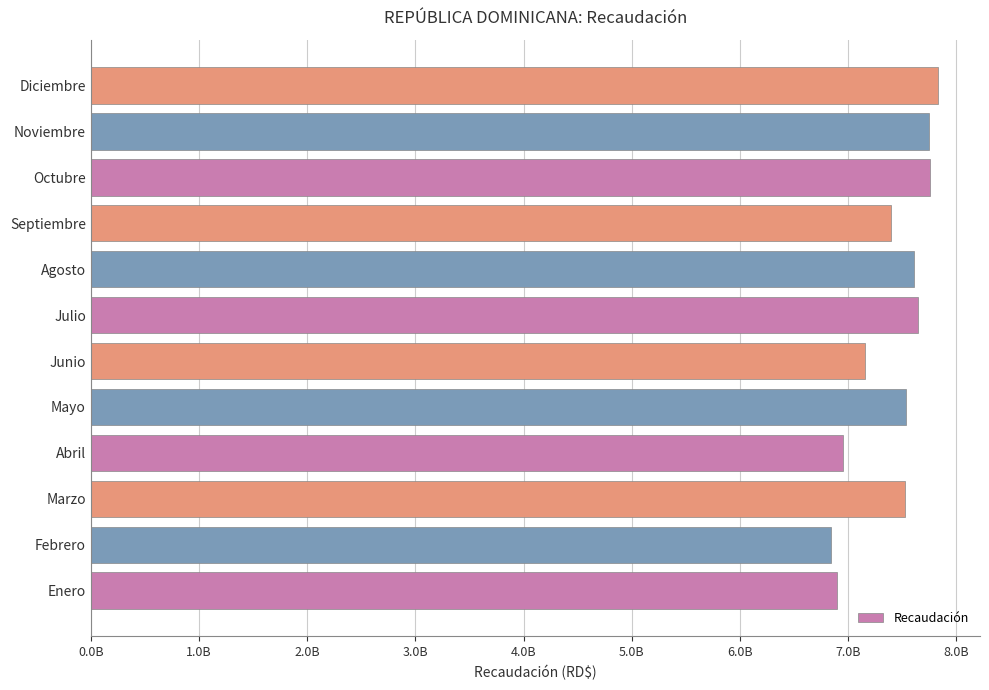

Are the bars horizontal?

Yes